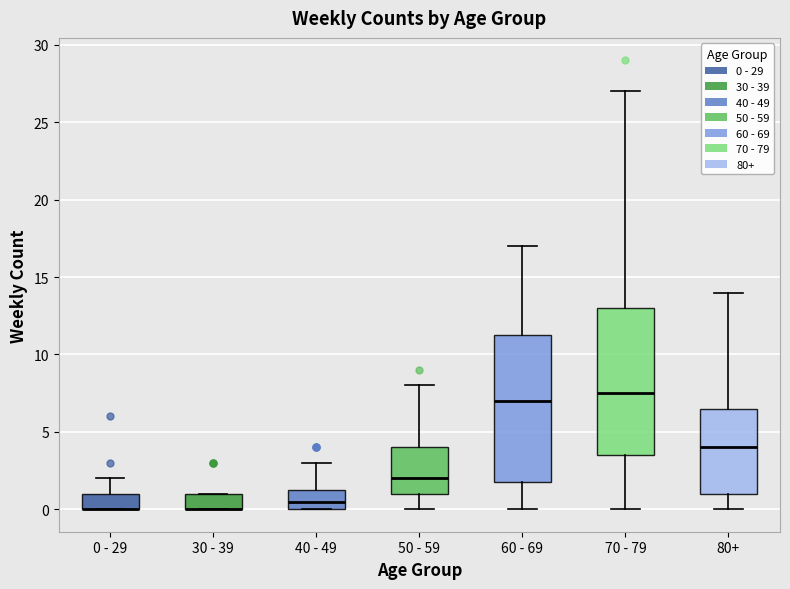

Reading left to right, transcribe this box plot: for each box, give where its median line is, the range the box spans, and where its two whiskers end, as read against the y-axis. The values are not printed on the chart, so give them approximately, as read against the axis.

0 - 29: median 0.0 (drawn on the box's lower edge), box 0.0 to 1.0, whiskers 0.0 to 2.0
30 - 39: median 0.0 (drawn on the box's lower edge), box 0.0 to 1.0, whiskers 0.0 to 1.0
40 - 49: median 0.5, box 0.0 to 1.5, whiskers 0.0 to 3.0
50 - 59: median 2.0, box 1.0 to 4.0, whiskers 0.0 to 8.0
60 - 69: median 7.0, box 2.0 to 11.5, whiskers 0.0 to 17.0
70 - 79: median 7.5, box 3.5 to 13.0, whiskers 0.0 to 27.0
80+: median 4.0, box 1.0 to 6.5, whiskers 0.0 to 14.0